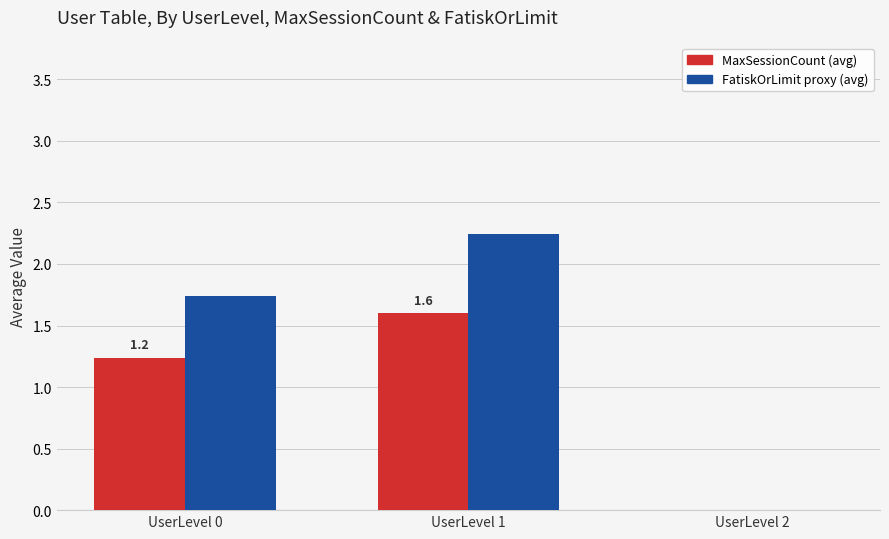

Which series has the largest range (max minus min)?

FatiskOrLimit proxy (avg)